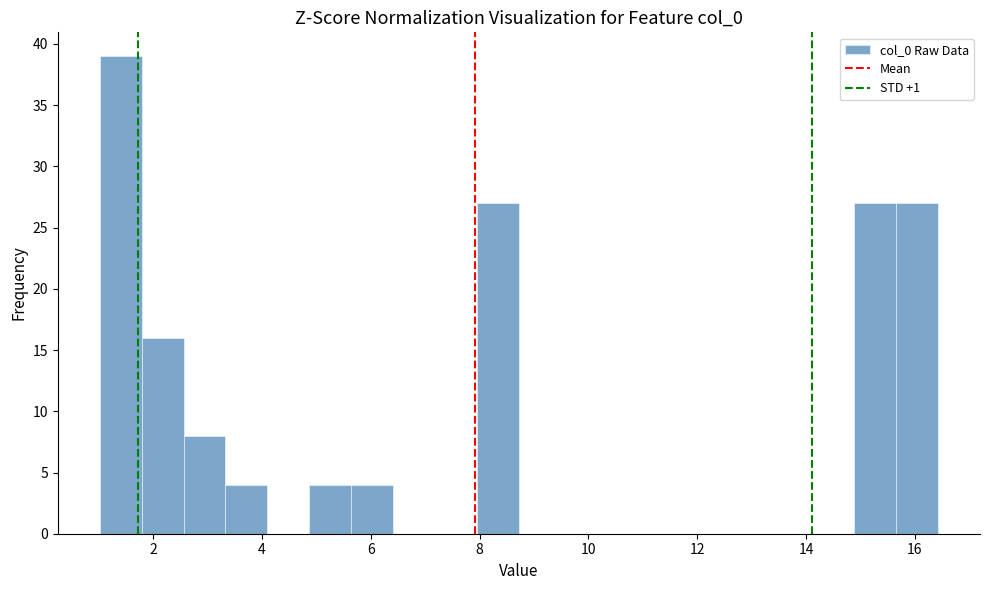

Around what value on the x-axis is the tallest bar? Give the approximate position of its centre, as read against the axis.

1.4